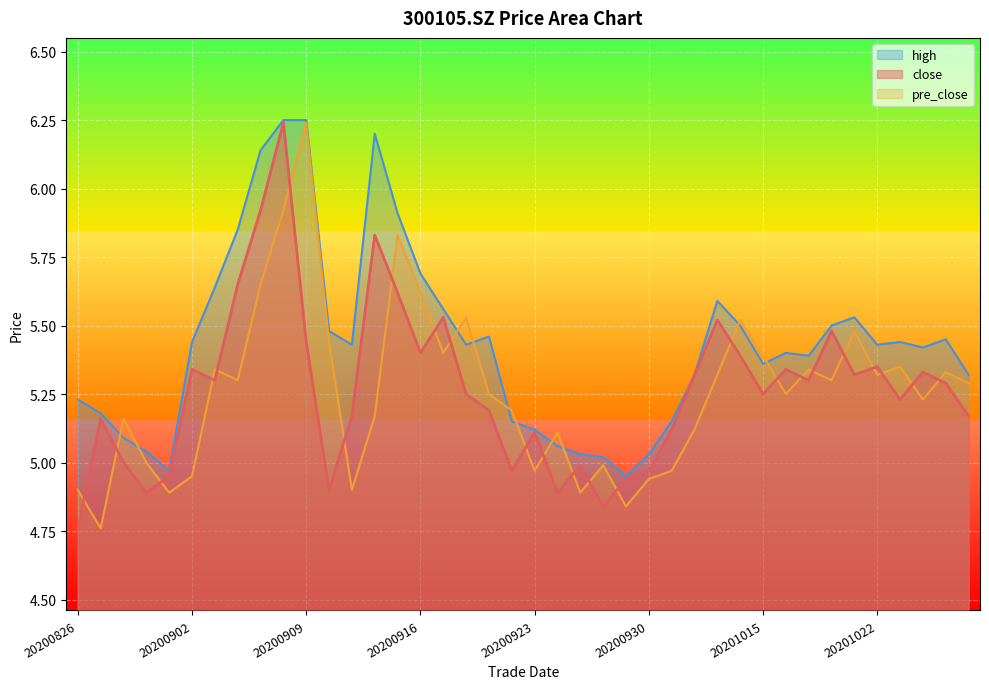

Where do high and pre_close first cross each other?

20200827 and 20200828